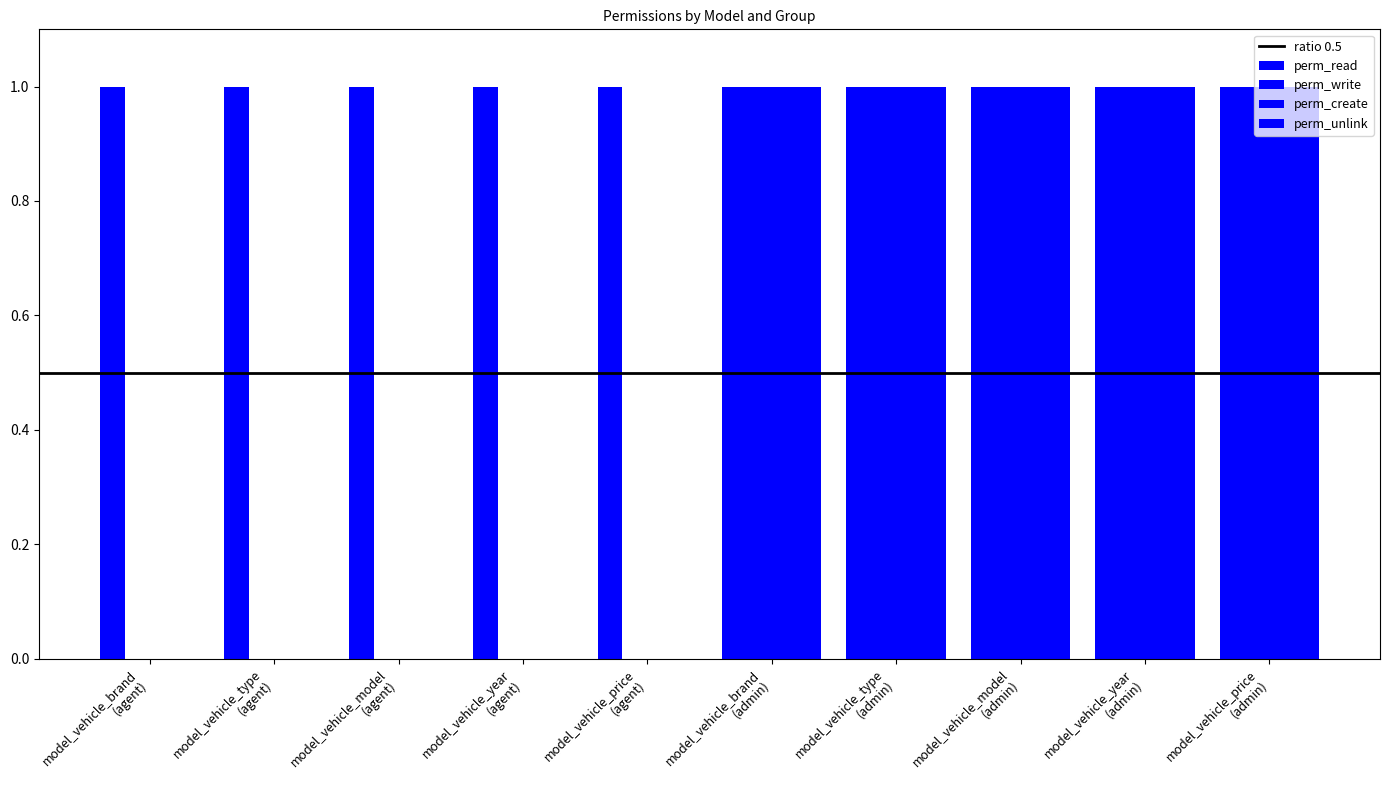

Is it true that perm_create equals 0 at model_vehicle_price
(admin)?

False